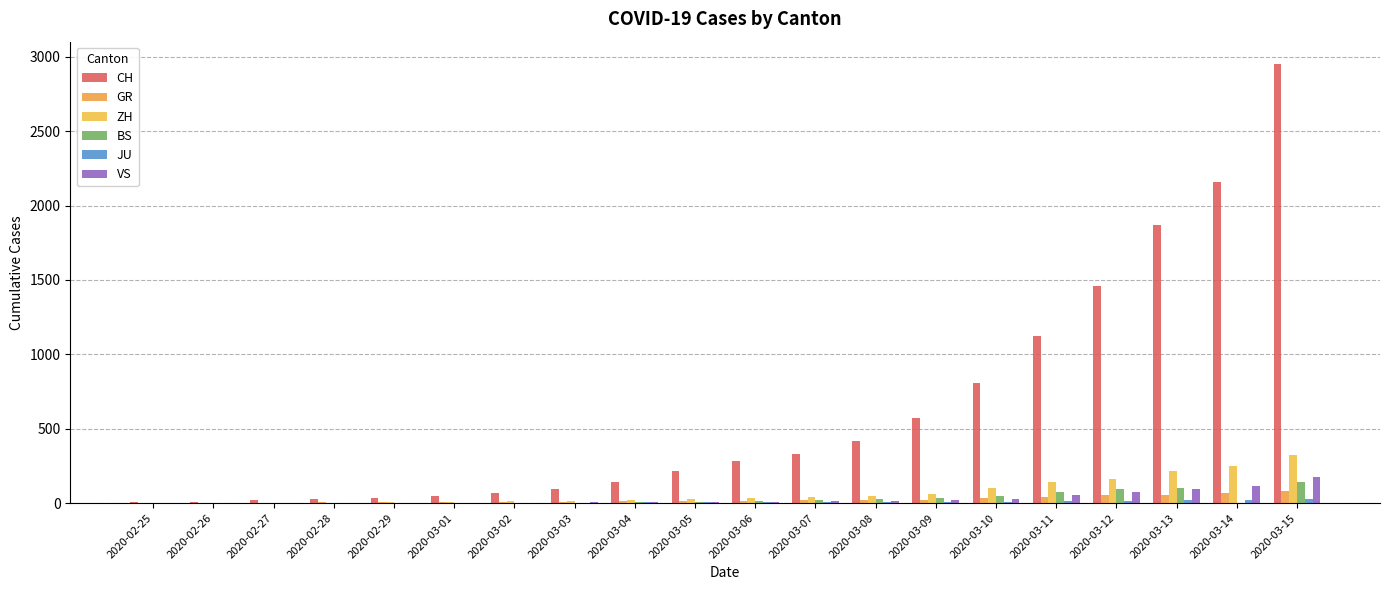

How many distinct data groups are displayed?

6